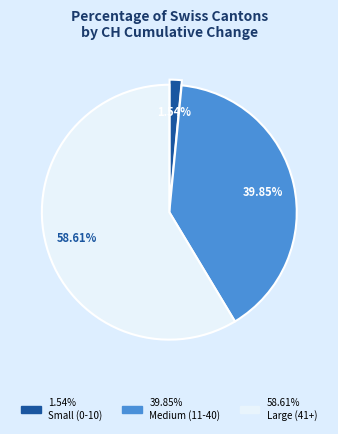

Does any single category account for the majority?

Yes